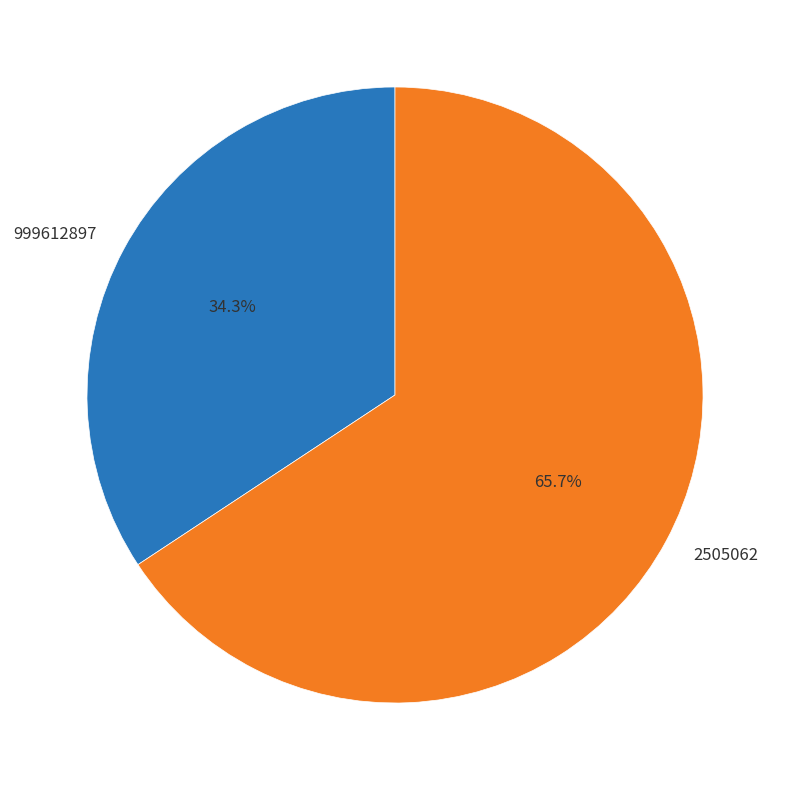

To the nearest percent, what portion does 2505062 represent?

66%